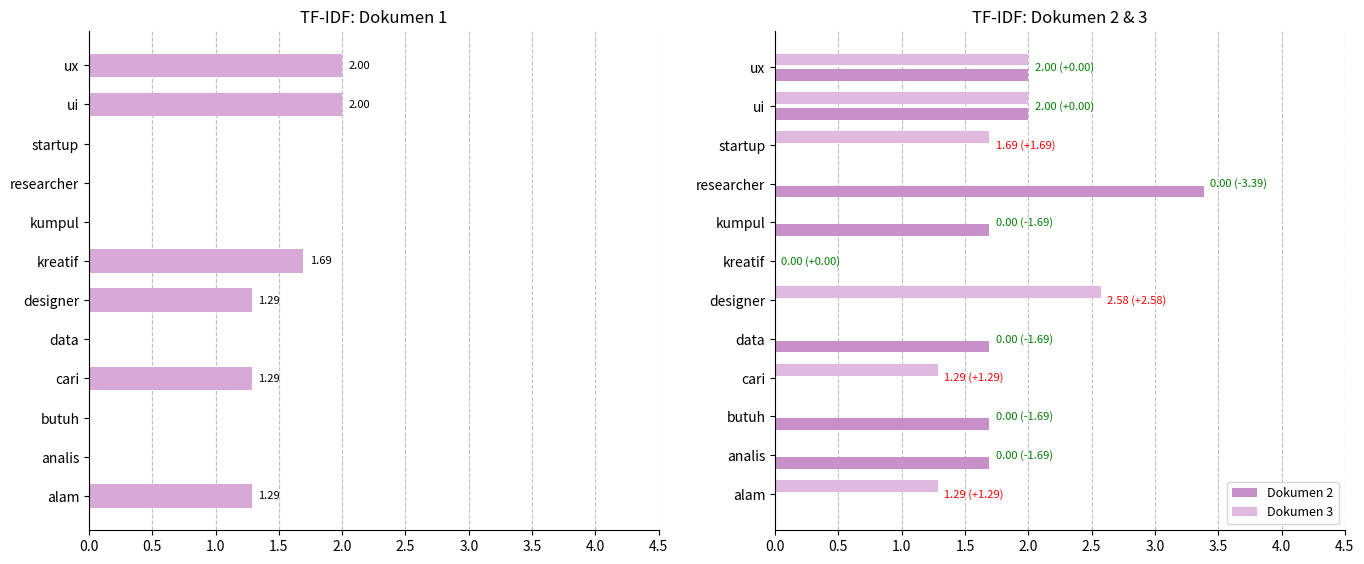

Does the chart contain any negative values?

No